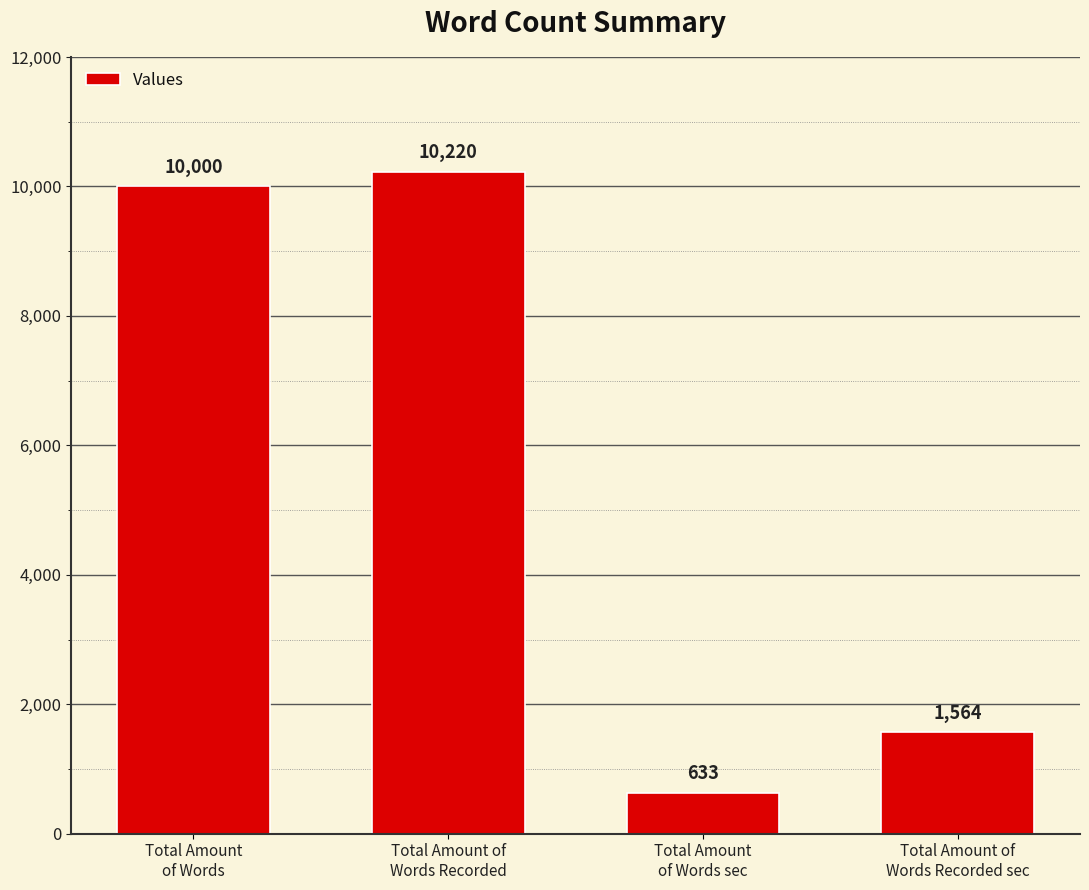

Are the bars grouped side by side (vs. stacked)?

No